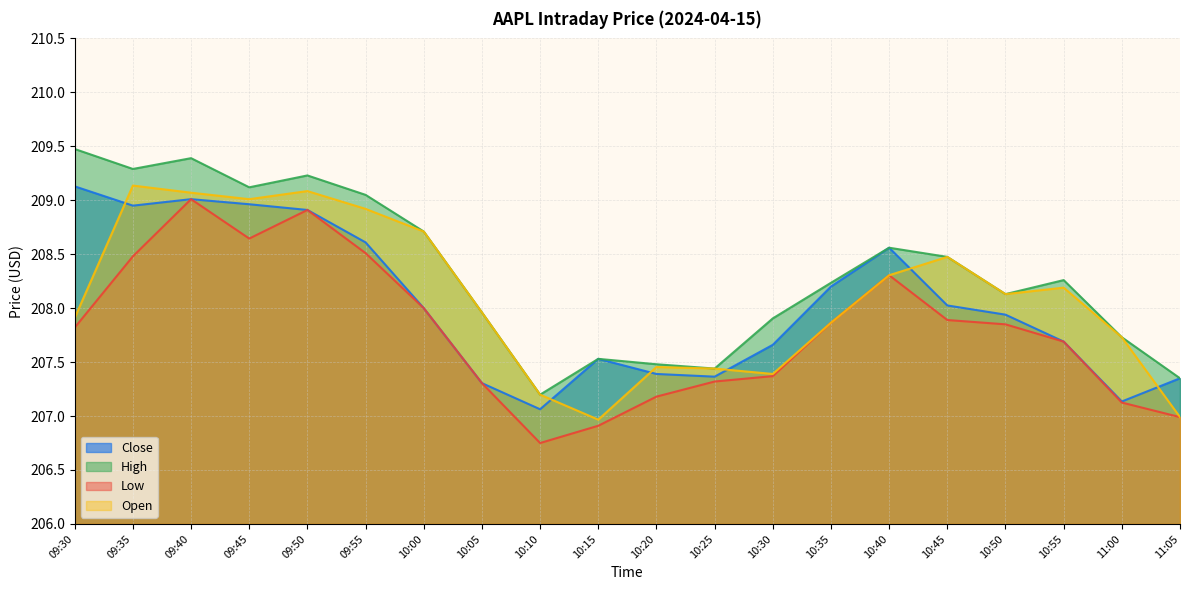

What is the approximate value of High at 10:00?

208.7